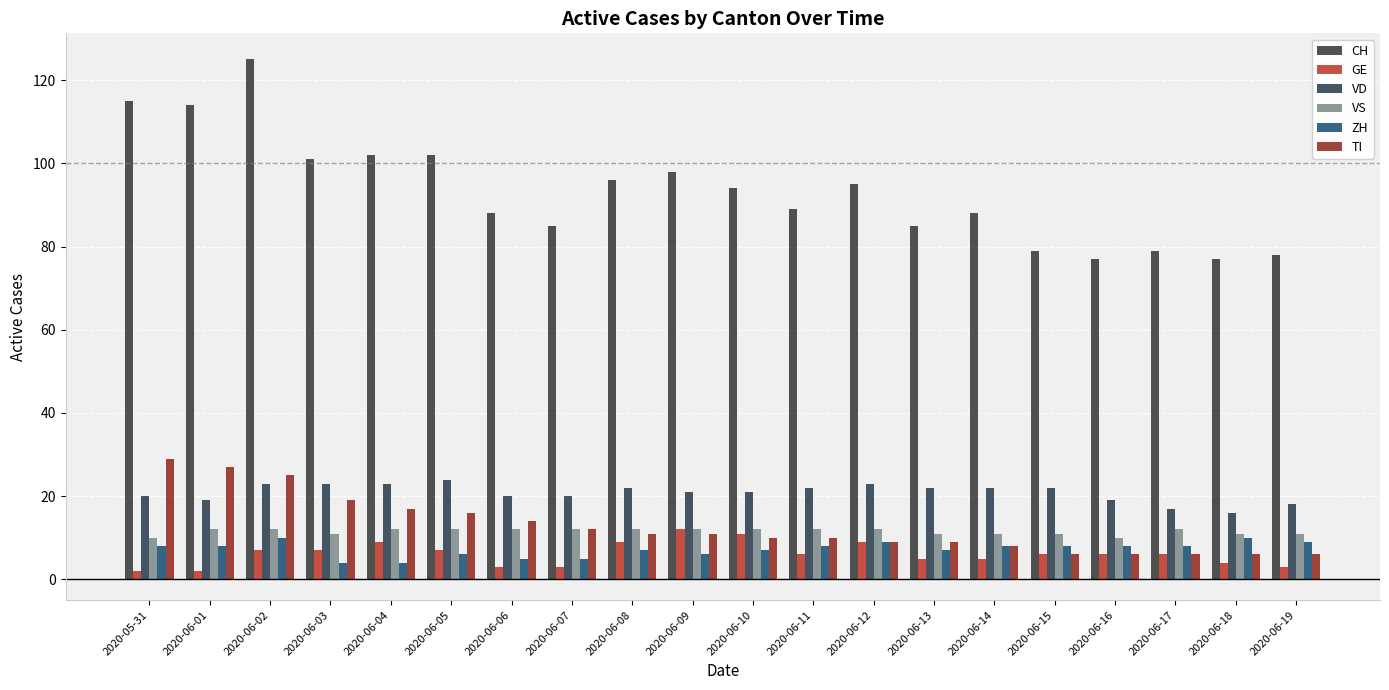

How many bars are there in each group?

6